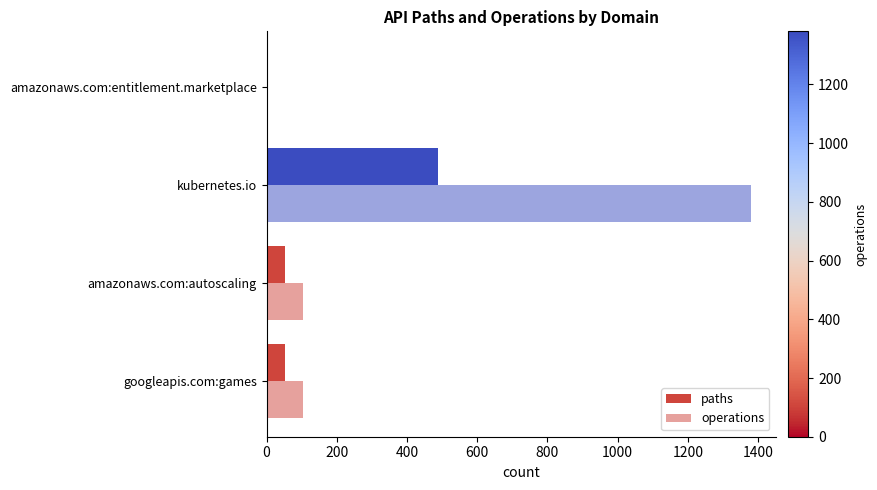

Count the number of categories in the chart.

4